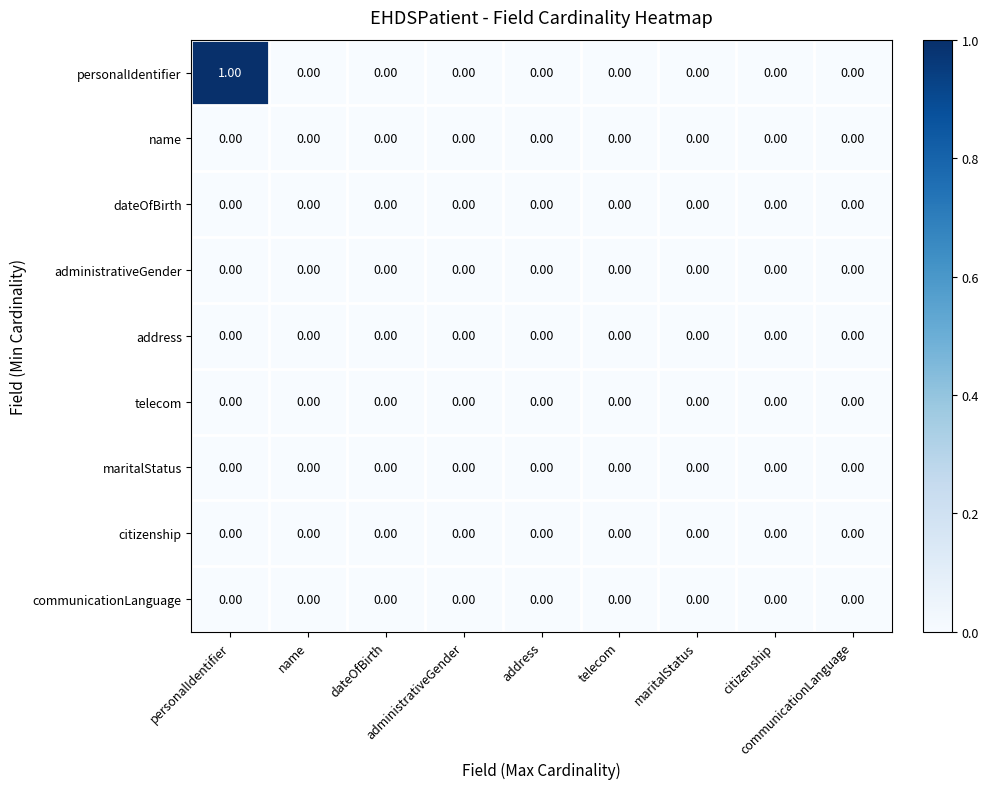

At which category is the sum across all series the highest?

personalIdentifier